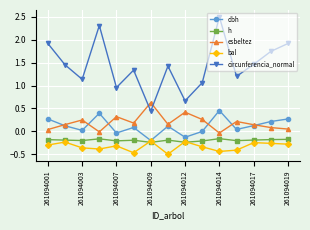

Which series has the largest total across all categories?

circunferencia_normal